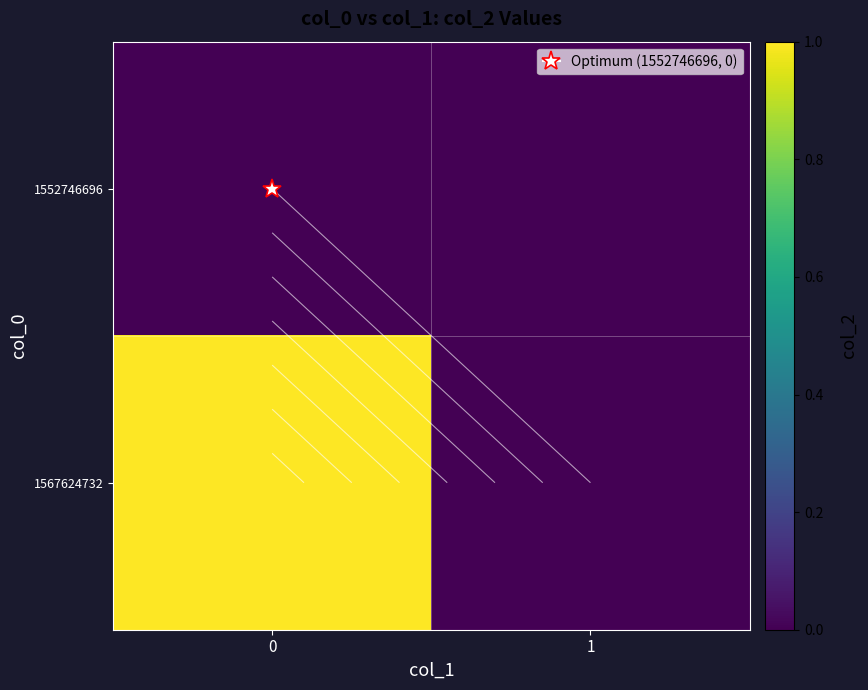

What is the approximate value of 1567624732 at 0?

1